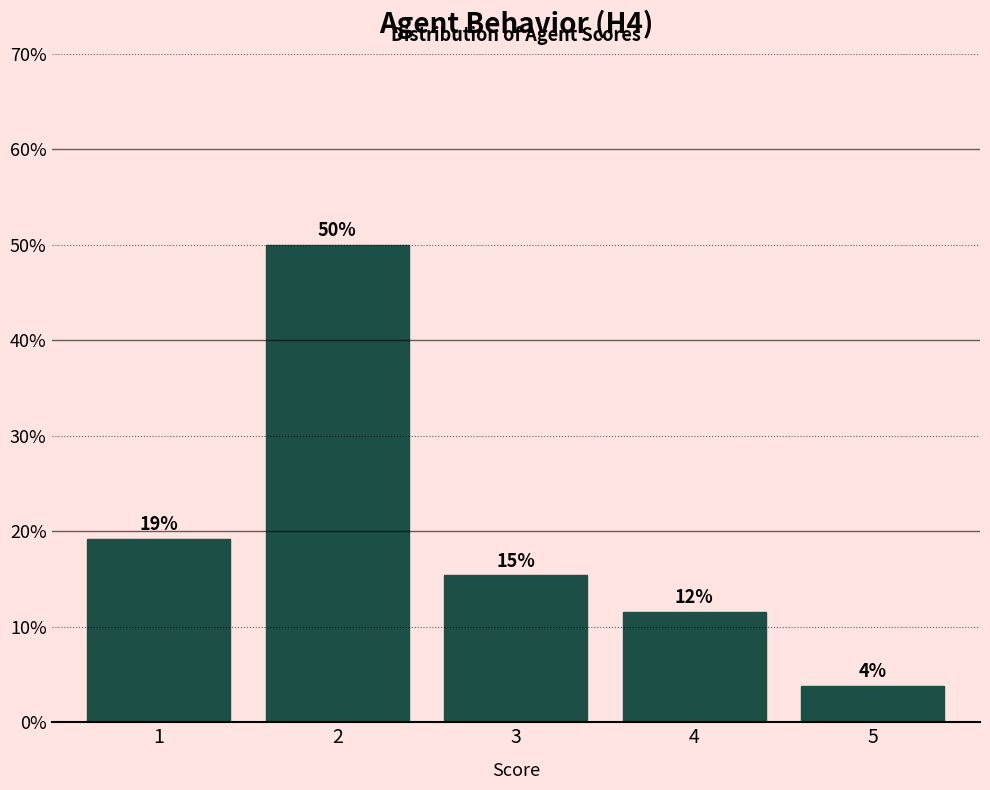

Are the bars horizontal?

No